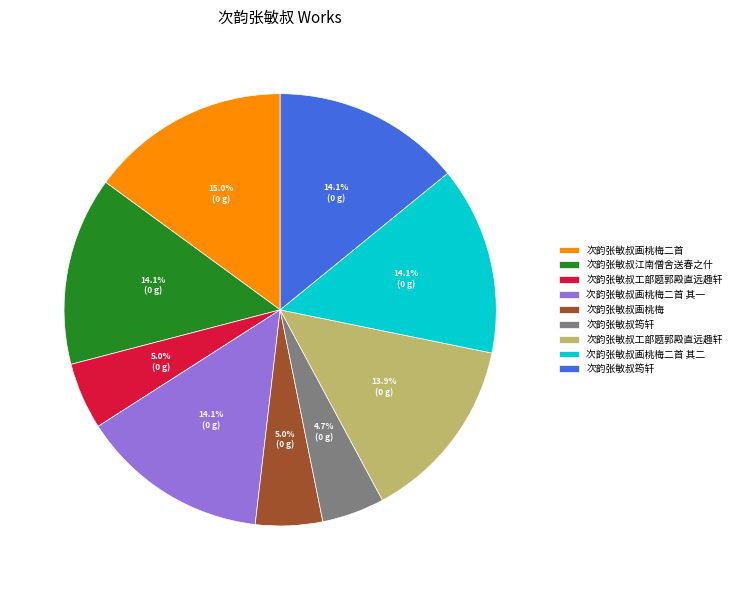

Is there any slice that represents more than half of the pie?

No